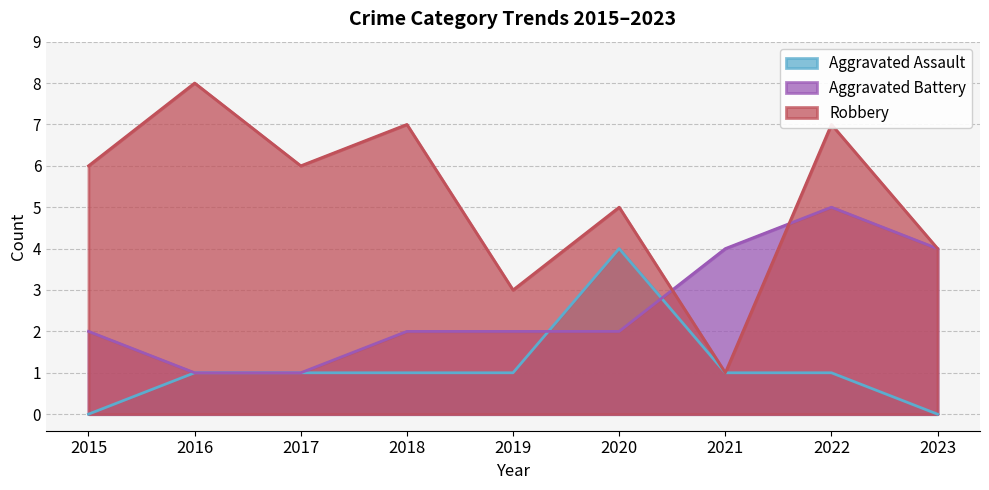

What is the average value of the Aggravated Battery series?

3